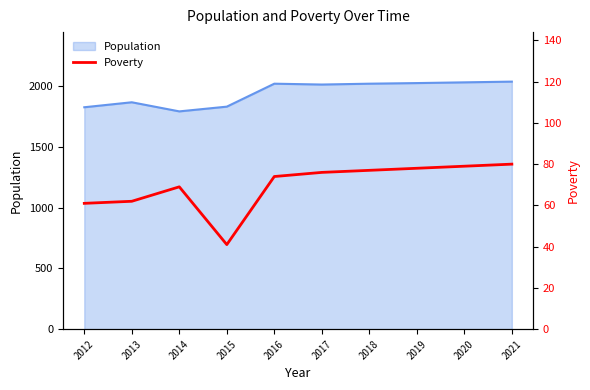

How many data points are above 76?

4